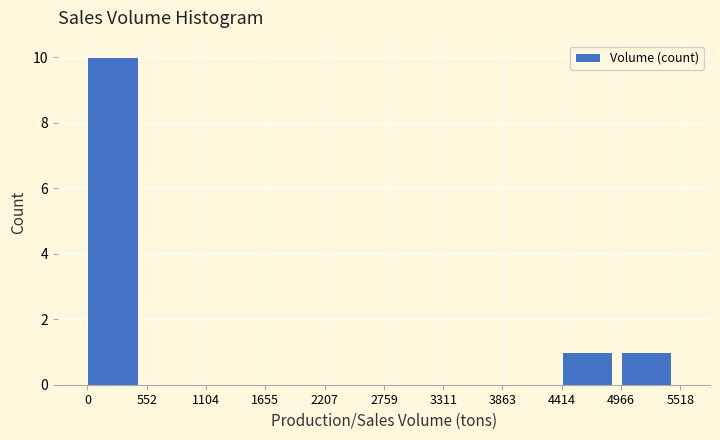

Reading left to right, list every bar in this chart as the range it spans on the x-axis followed by its height. The values are not printed on the chart, so give them approximately, as read against the axis.

0 to 552: 10
552 to 1104: 0
1104 to 1655: 0
1655 to 2207: 0
2207 to 2759: 0
2759 to 3311: 0
3311 to 3863: 0
3863 to 4414: 0
4414 to 4966: 1
4966 to 5518: 1